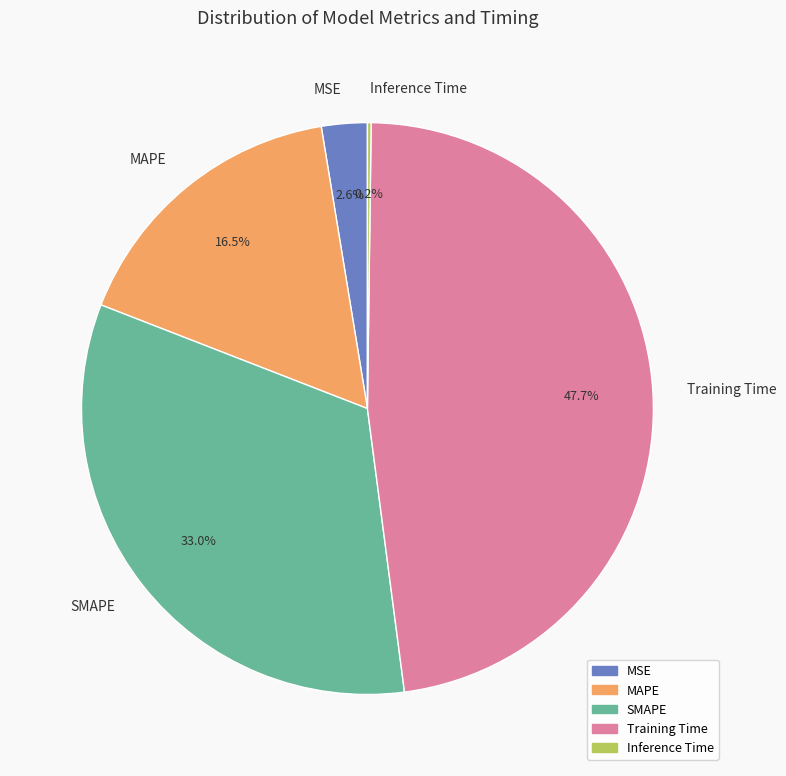

Is the sum of SMAPE and MAPE greater than half?

No